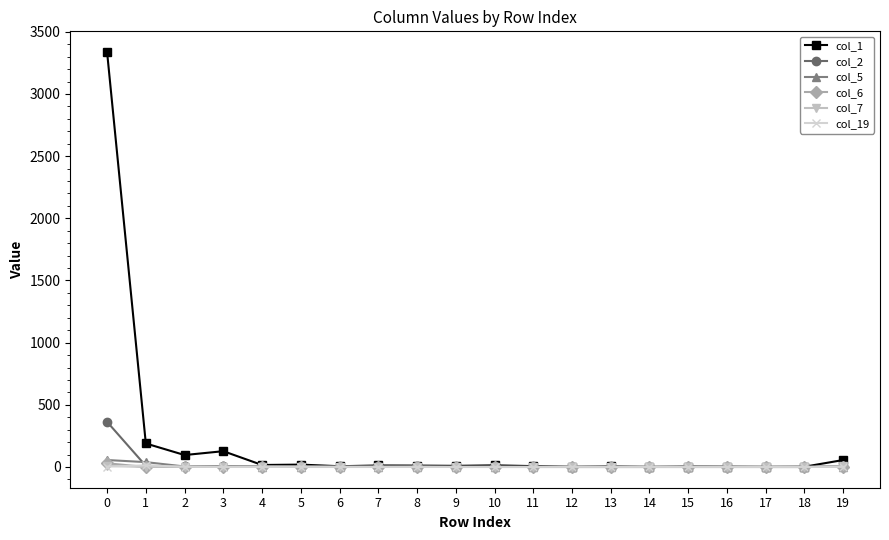

Which series has the largest range (max minus min)?

col_1